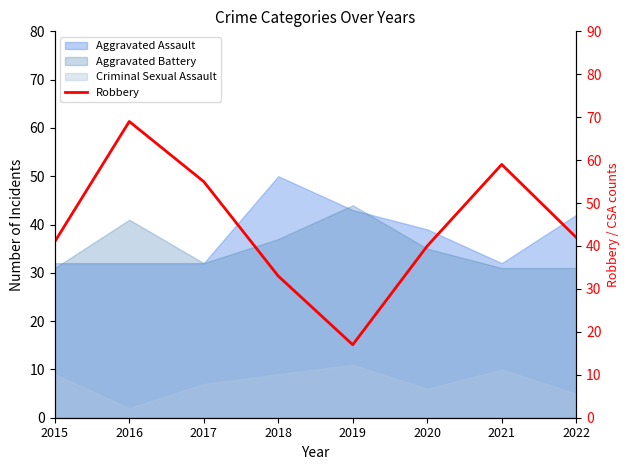

At which category does the data reach its first local peak?

2016